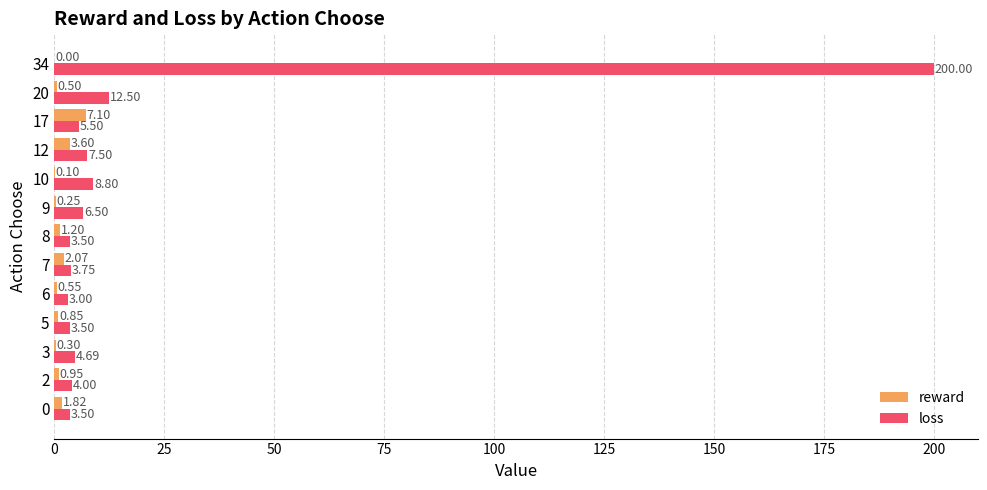

Which series changed the most between 9 and 34?

loss